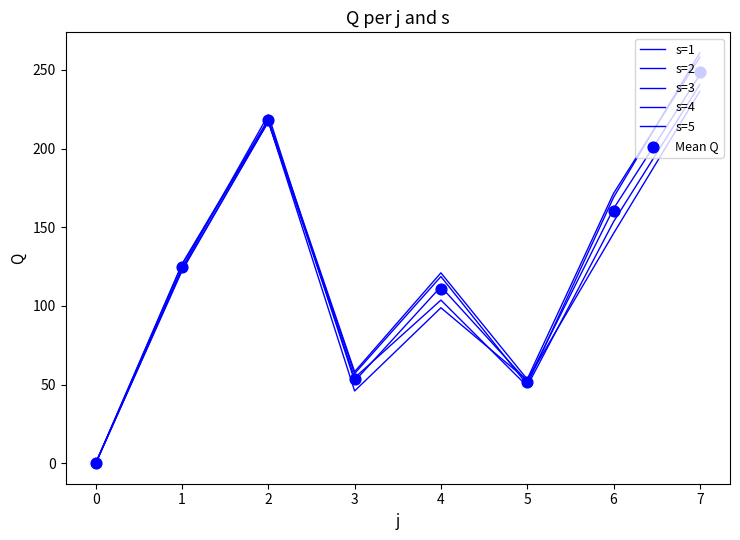

At how many categories does at least one series exceed 22?

7